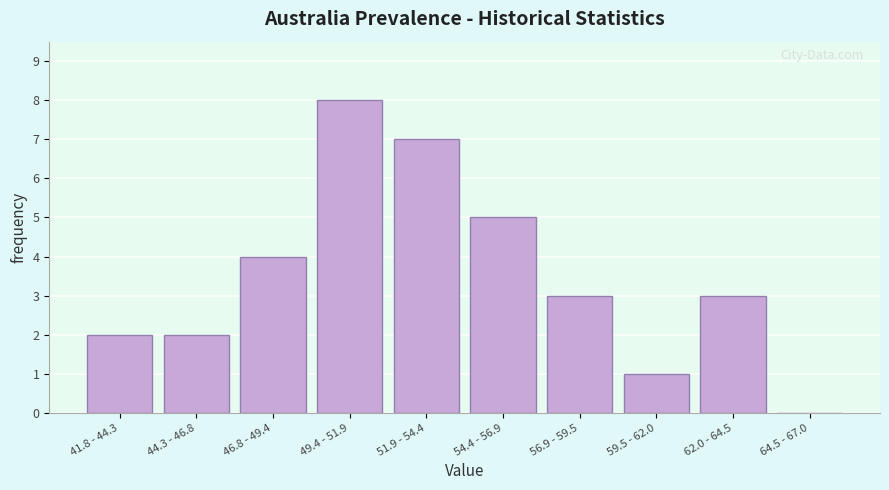

Reading left to right, transcribe all the data shown in this chart.

41.8 - 44.3=2	44.3 - 46.8=2	46.8 - 49.4=4	49.4 - 51.9=8	51.9 - 54.4=7	54.4 - 56.9=5	56.9 - 59.5=3	59.5 - 62.0=1	62.0 - 64.5=3	64.5 - 67.0=0